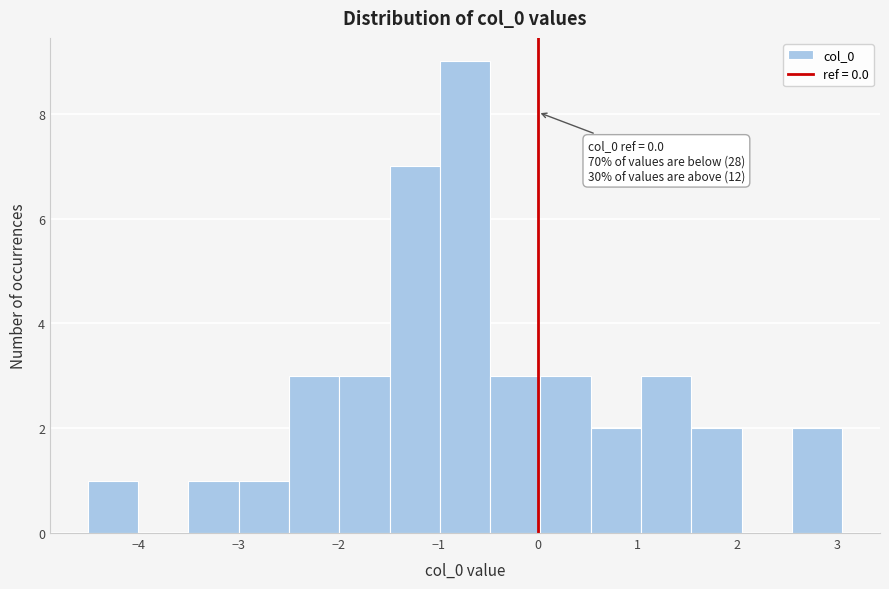

Over which range of the x-axis is the bar tallest?

-1.0 to -0.5